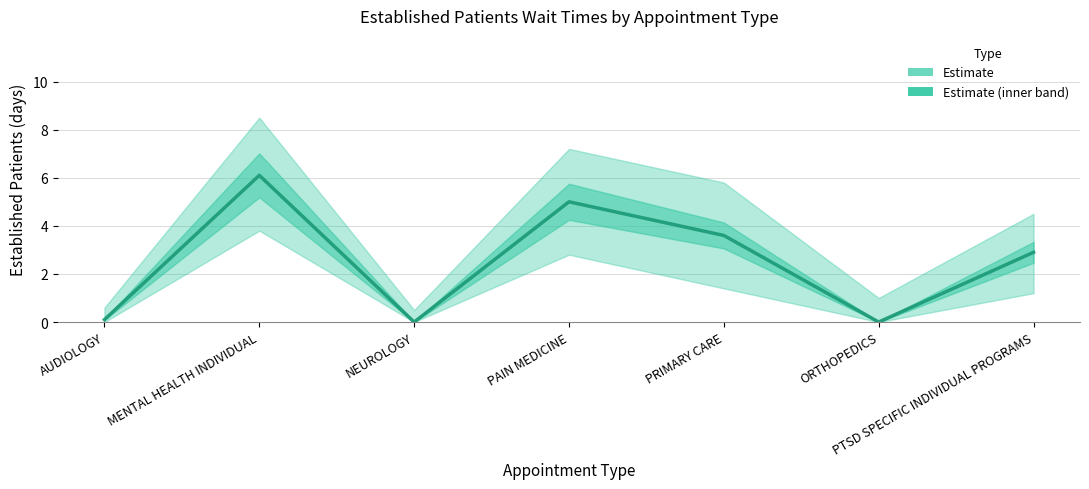

How many values are above zero?

5